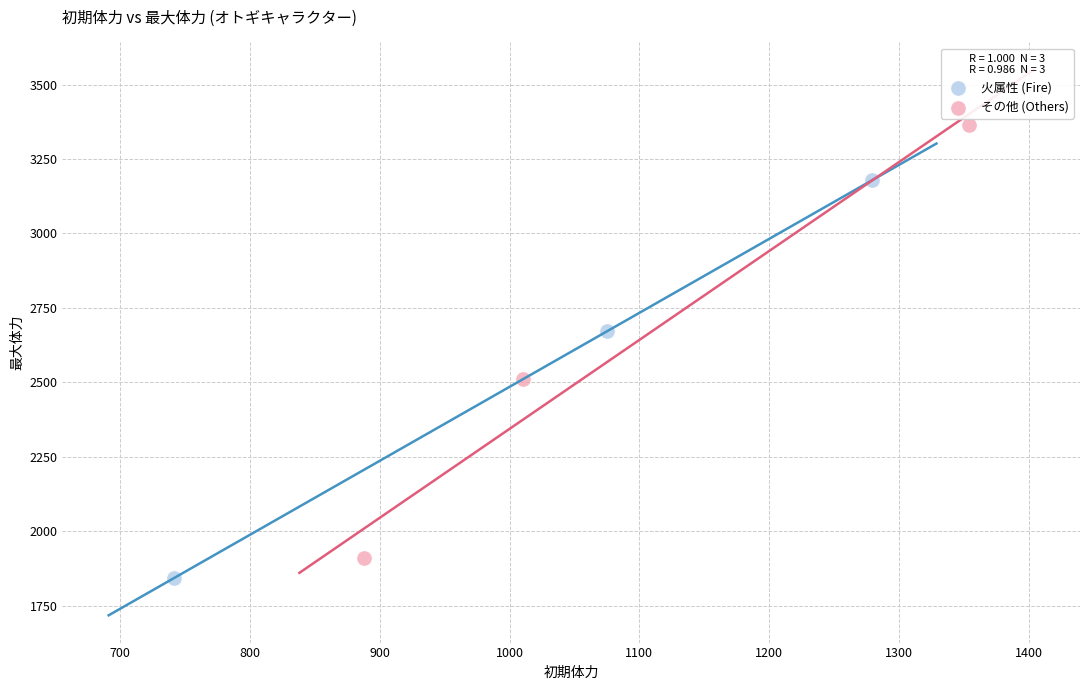

Which series contains the lowest Y value?

火属性 (Fire)